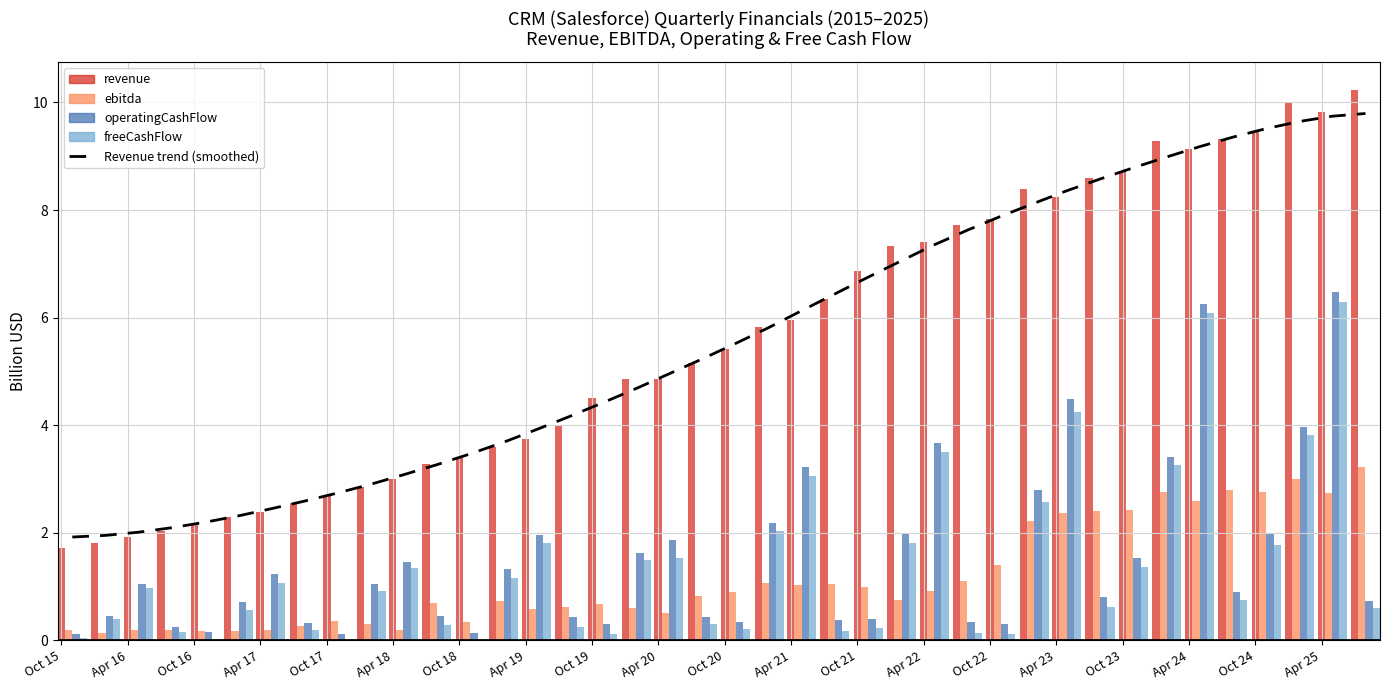

Is the value of freeCashFlow at 37 greater than the value of revenue at Oct 17?

Yes